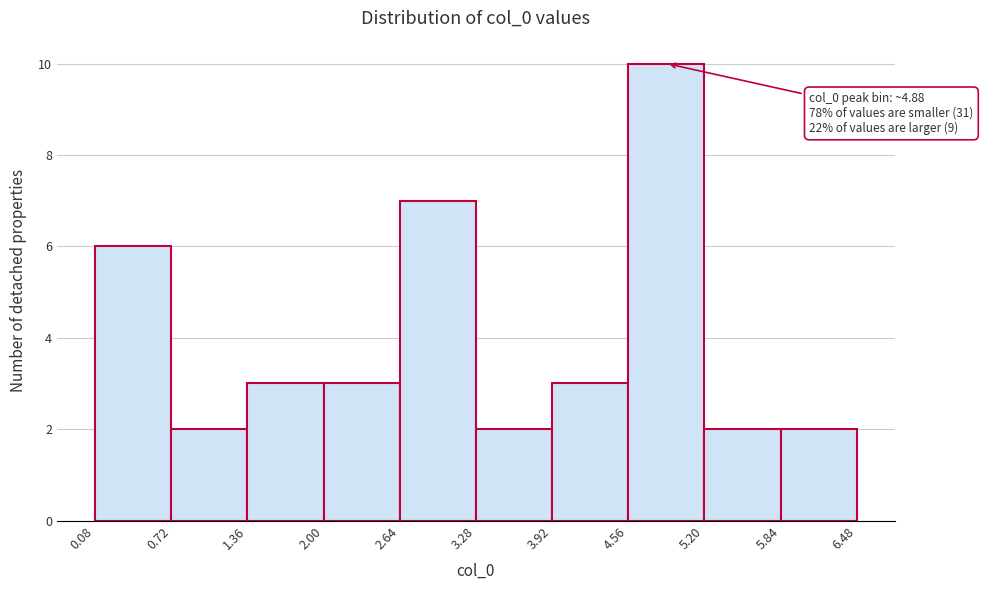

Which range on the x-axis has the tallest bar?

4.56 to 5.20